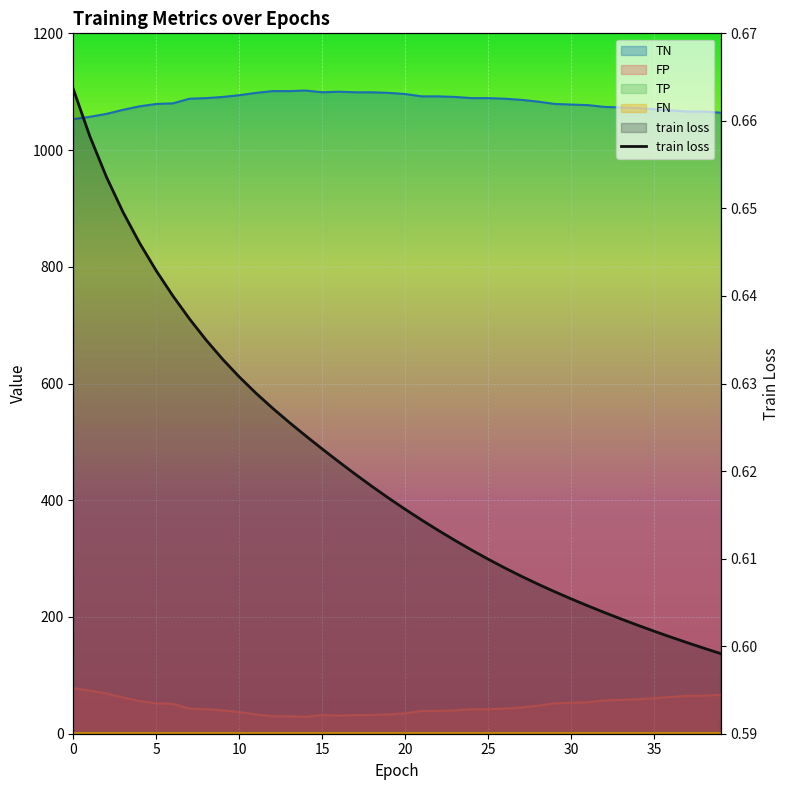

Which category has the lowest value across all series?

39